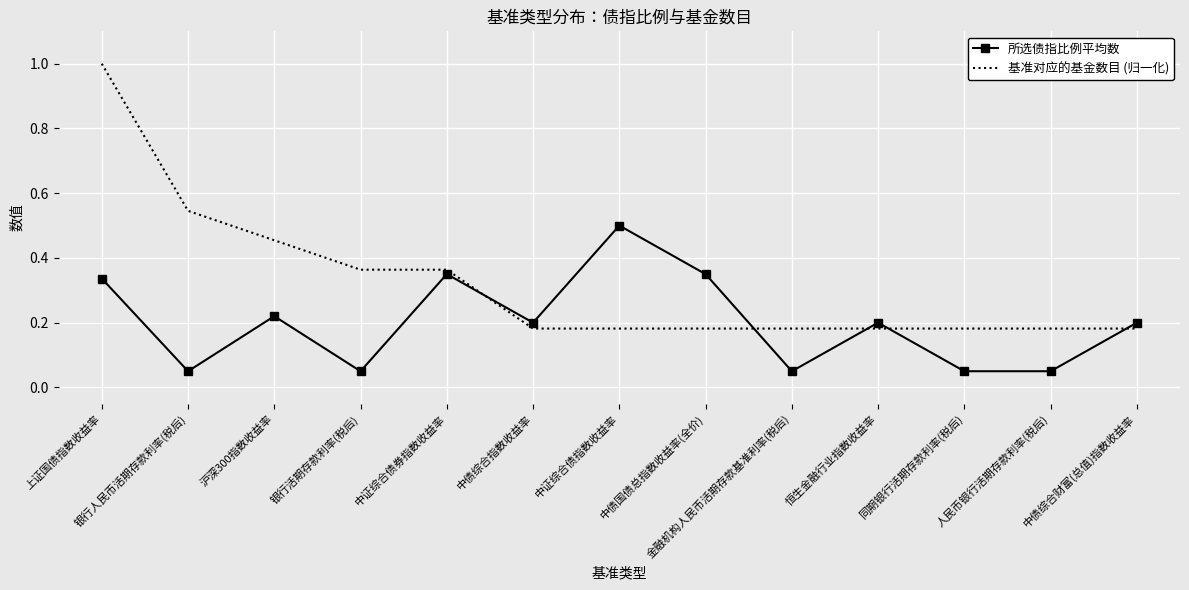

At which category is the sum across all series the highest?

上证国债指数收益率